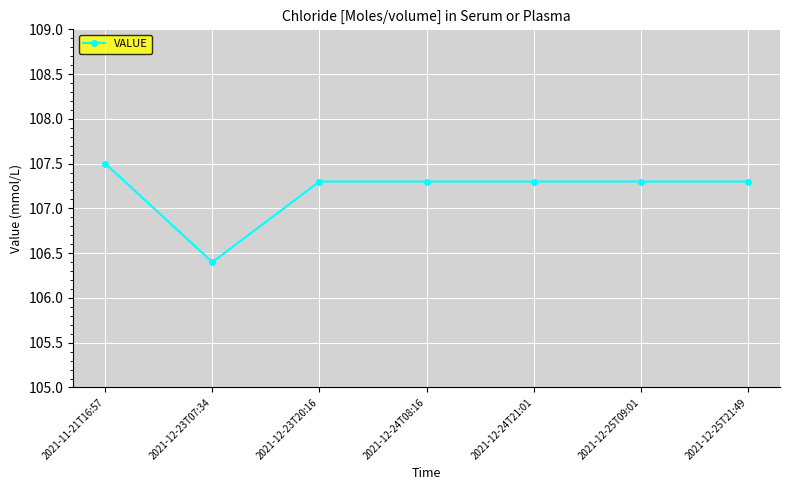

At which category does the data reach its first local valley?

2021-12-23T07:34